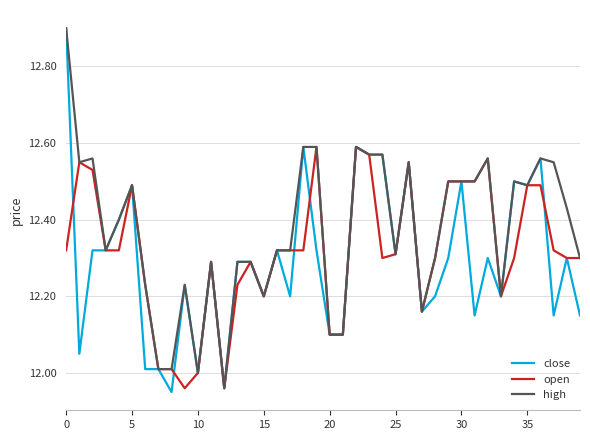

How many lines are shown in the chart?

3